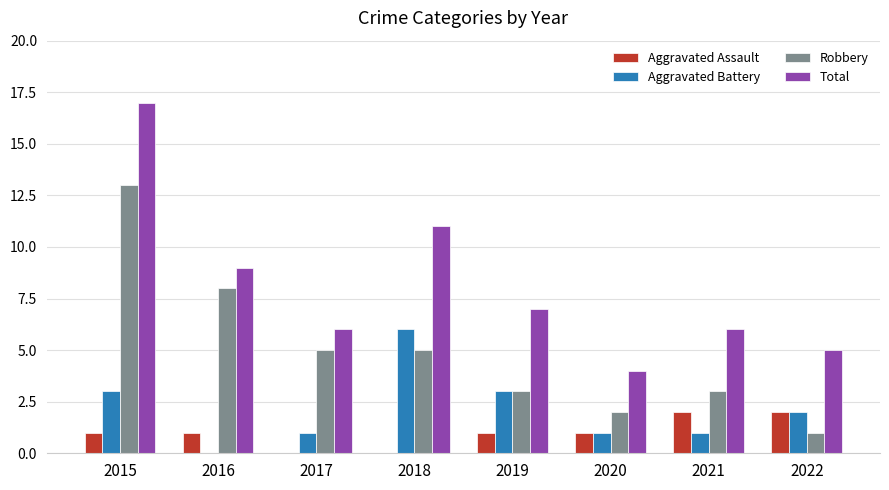

How many distinct data groups are displayed?

4